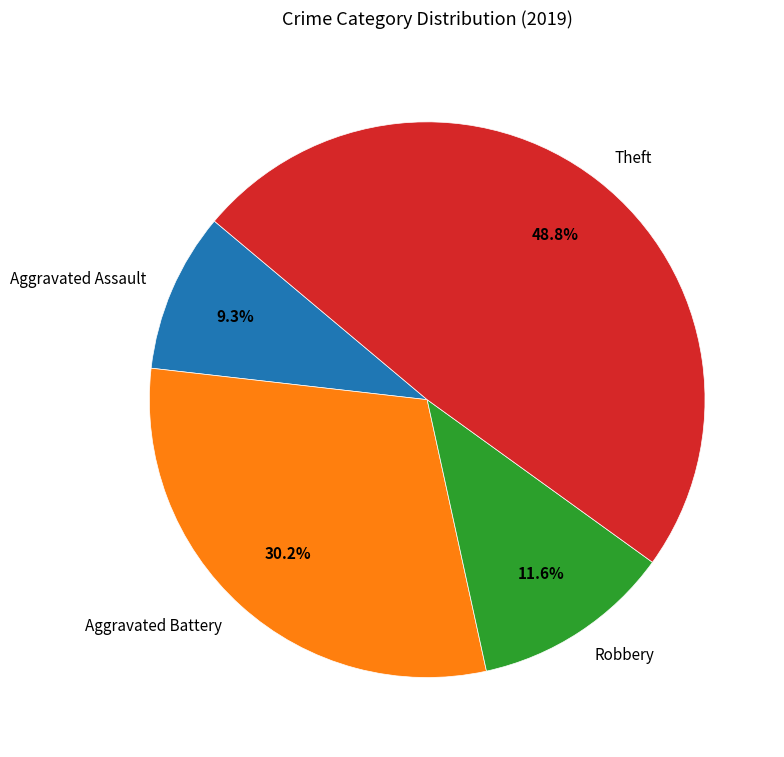

How many slices are in this pie chart?

4